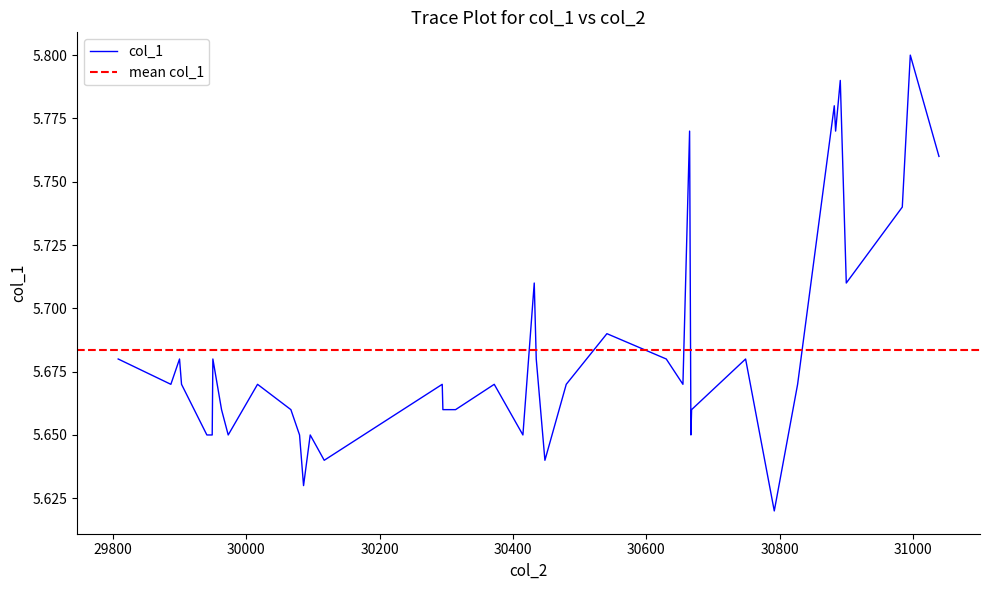

Between 38 and 28, which is larger?

28